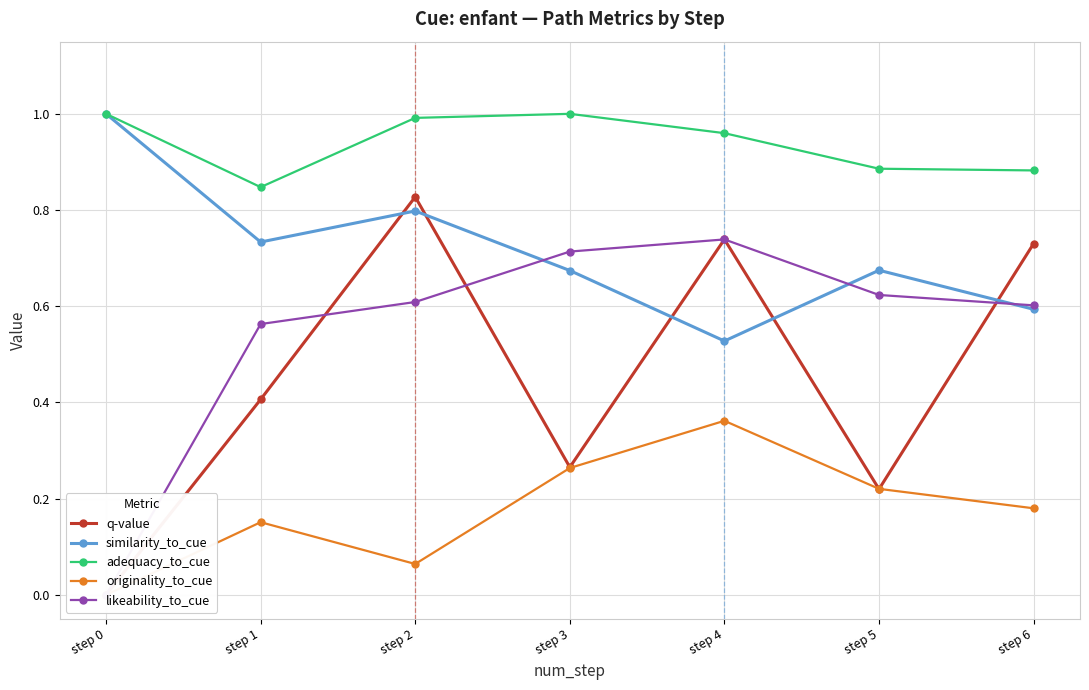

At step 6, list the series in order from smallest to largest.

originality_to_cue, similarity_to_cue, likeability_to_cue, q-value, adequacy_to_cue